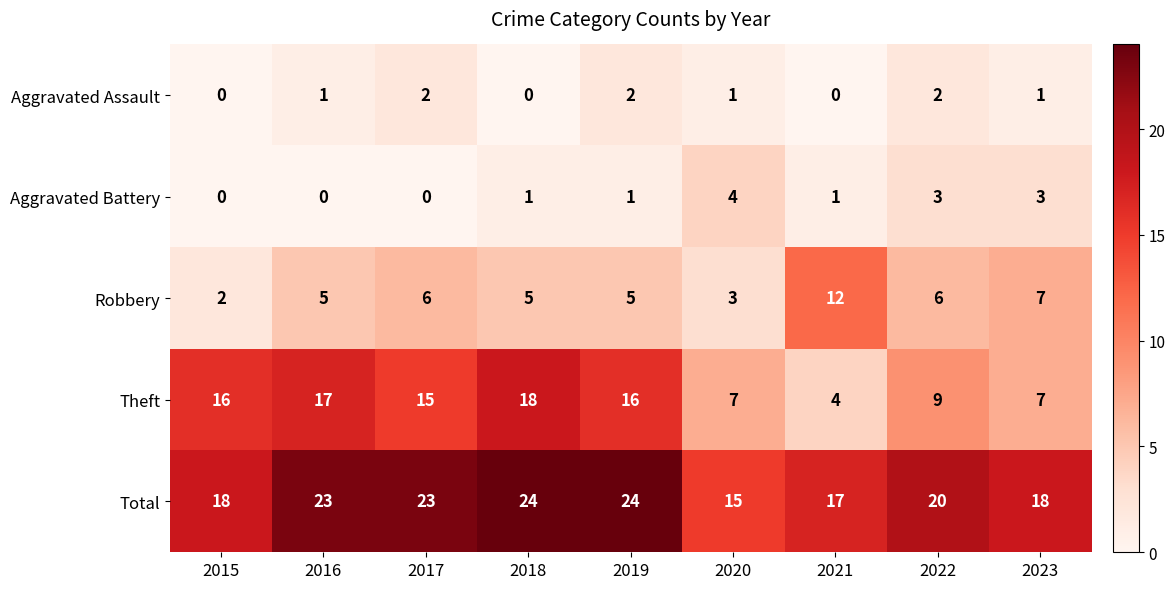

List the series in order of their peak value, highest first.

Total, Theft, Robbery, Aggravated Battery, Aggravated Assault